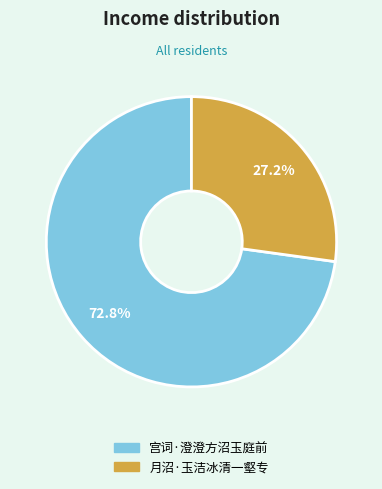

To the nearest percent, what is the average slice percentage?

50%